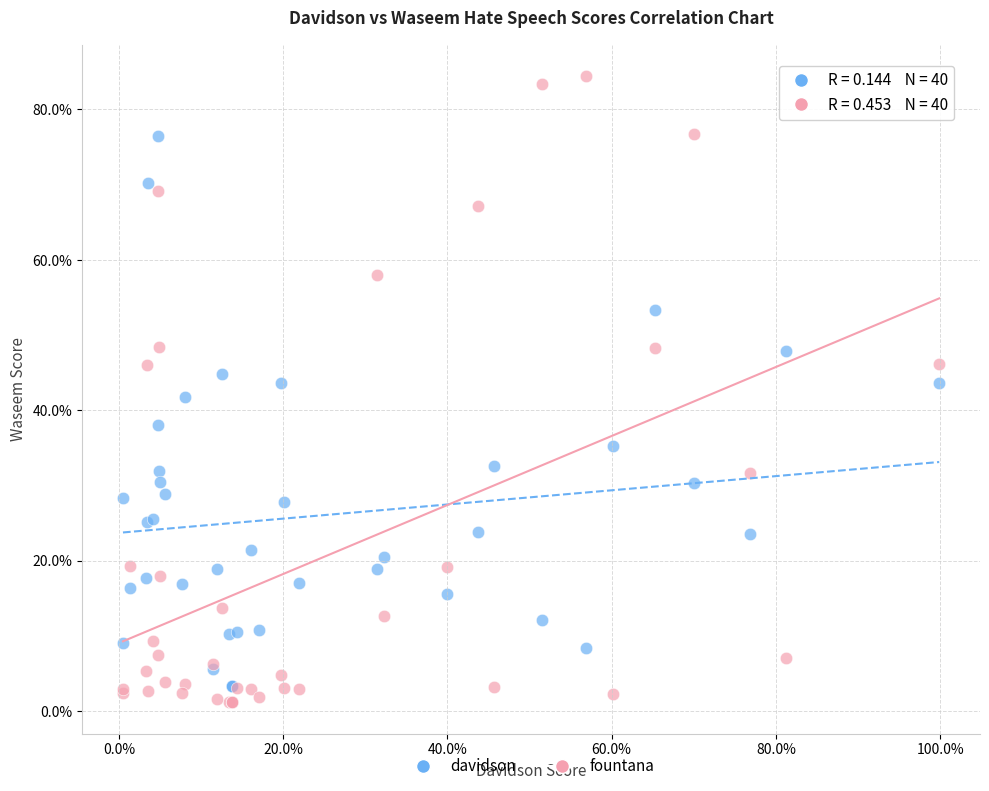

Which series reaches the maximum Y coordinate?

fountana